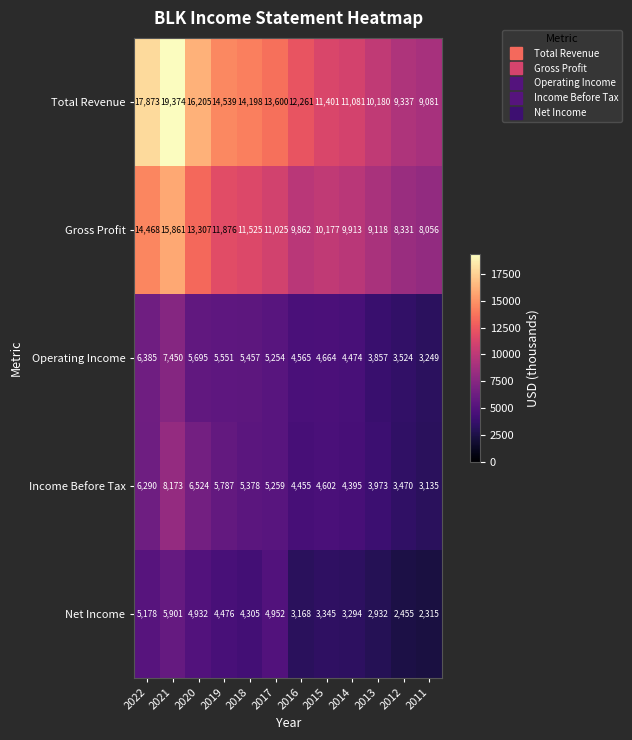

What is the smallest value displayed?

2315